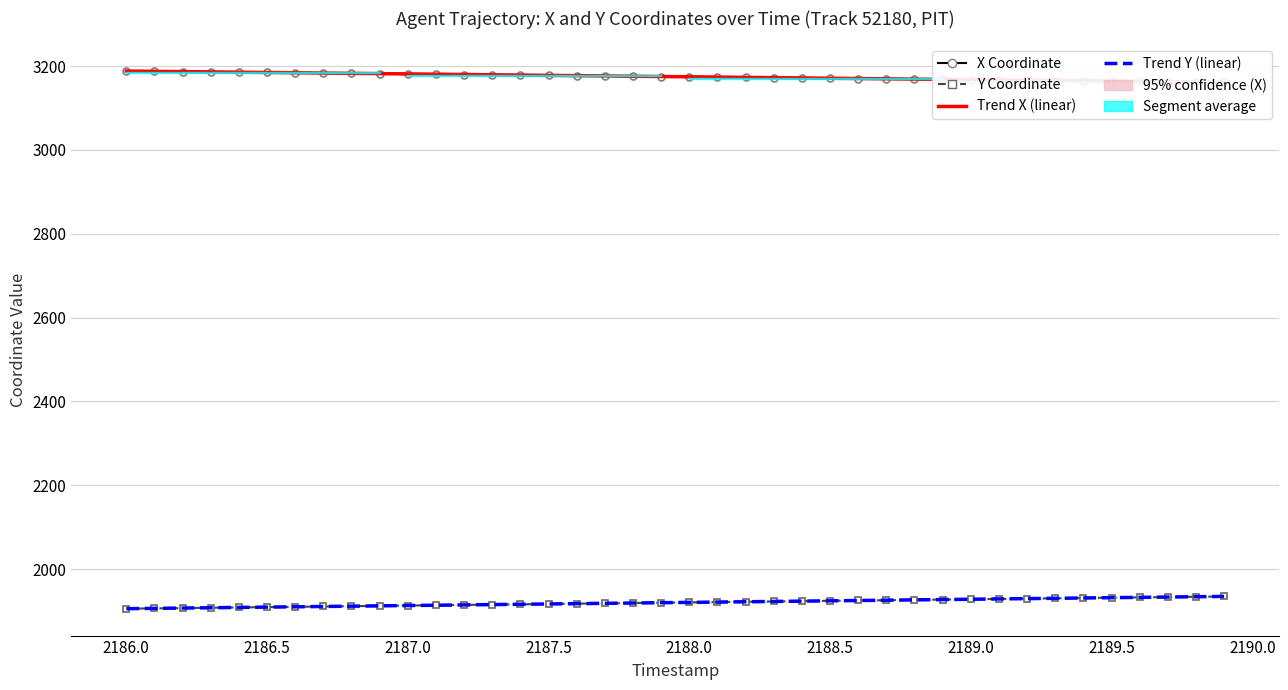

How many values in the Trend Y (linear) series exceed 1920?

20